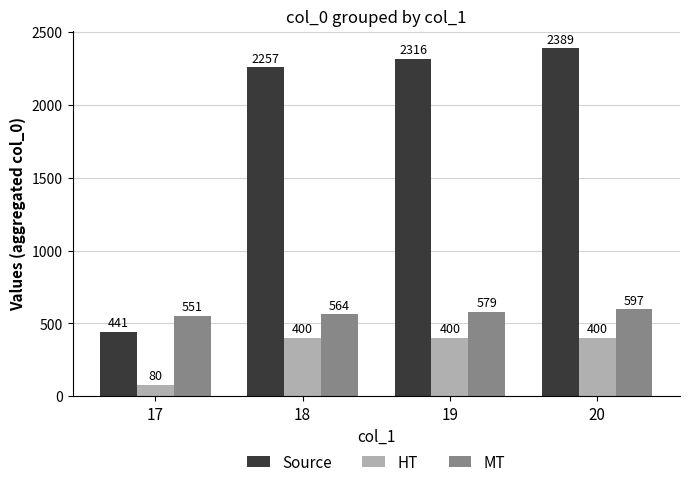

Does the chart contain stacked bars?

No